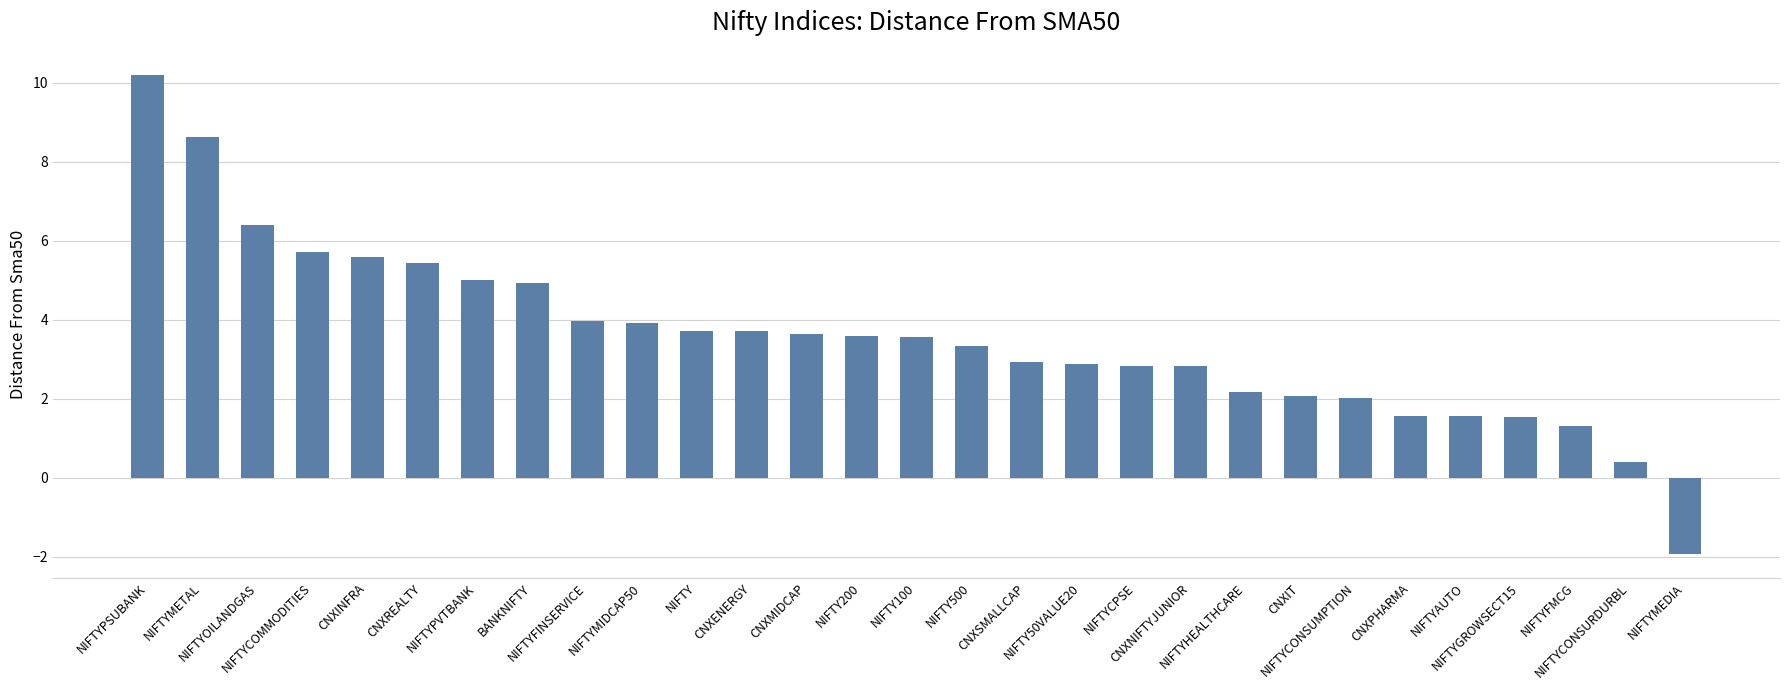

What is the average value?

3.6